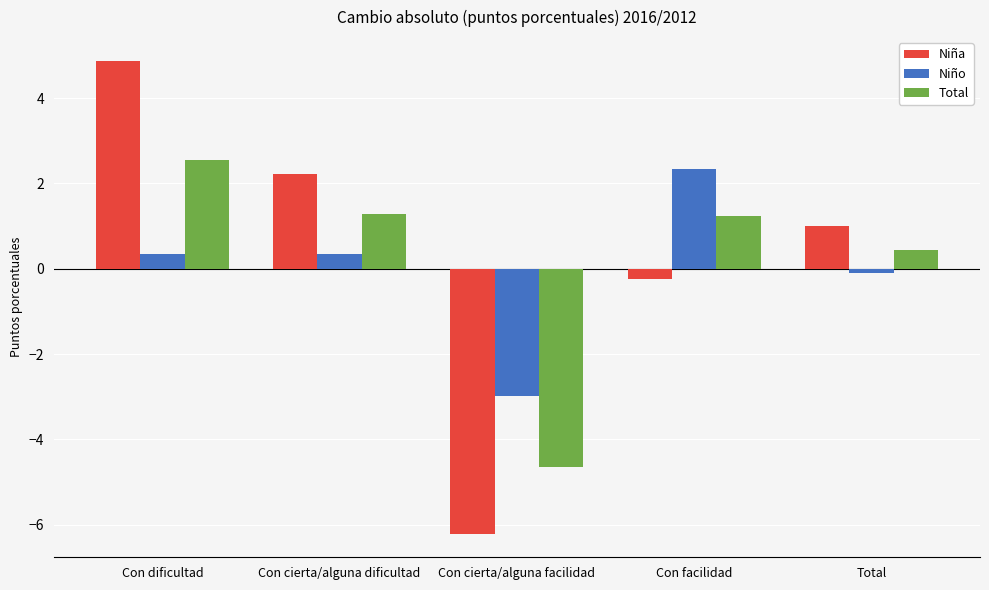

Count the number of data series in this chart.

3